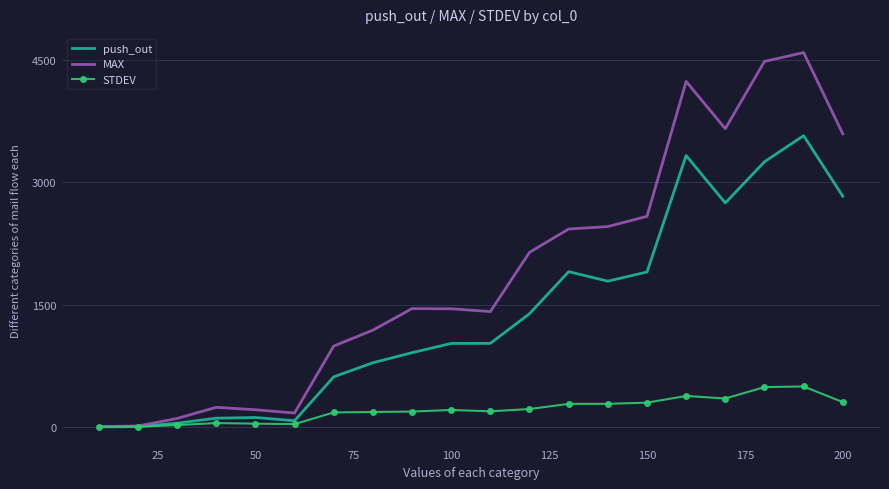

What is the maximum value shown in the chart?

4589.0